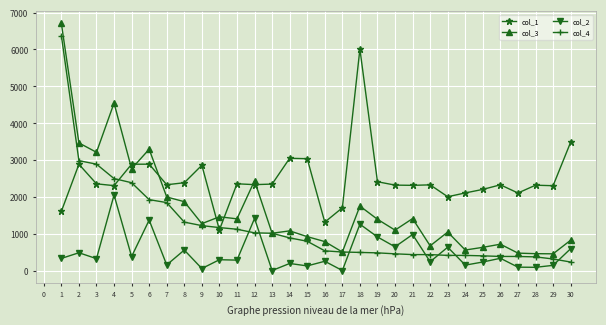

How many data points in col_4 are less than 794?

15